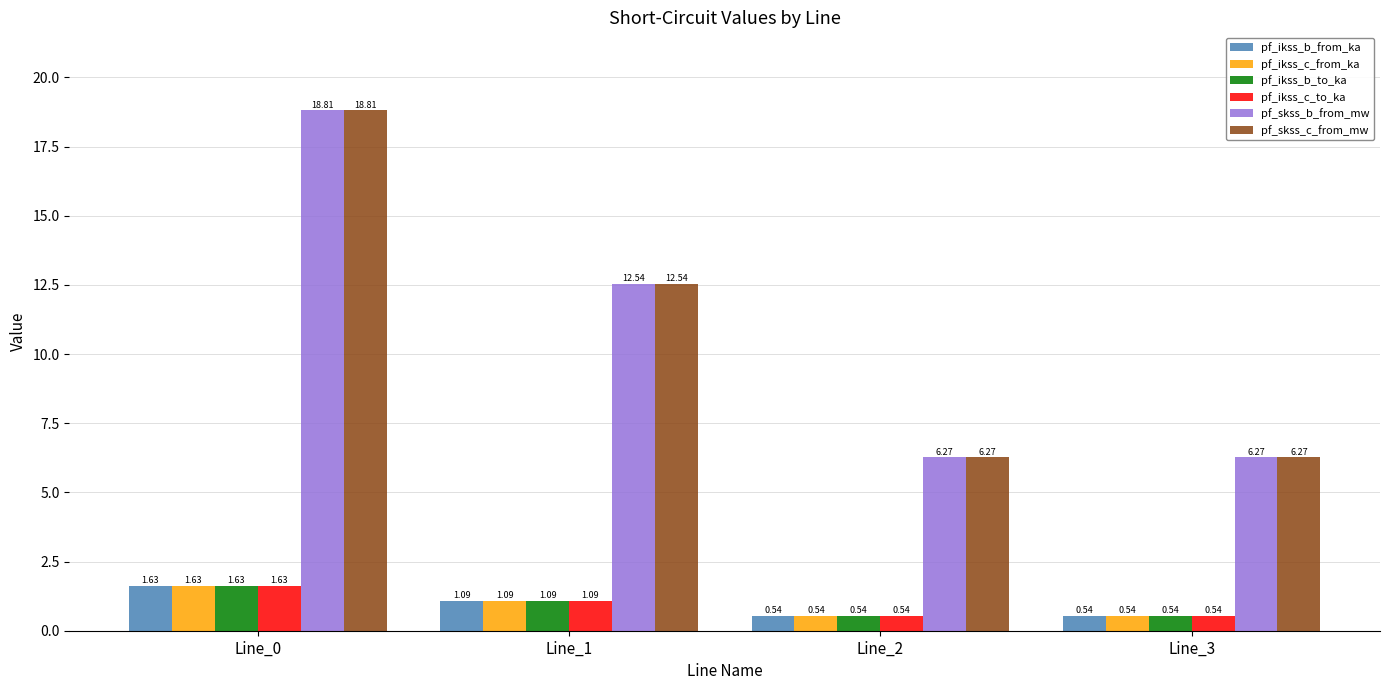

The value of pf_skss_b_from_mw at Line_3 is 6.3. True or false?

True